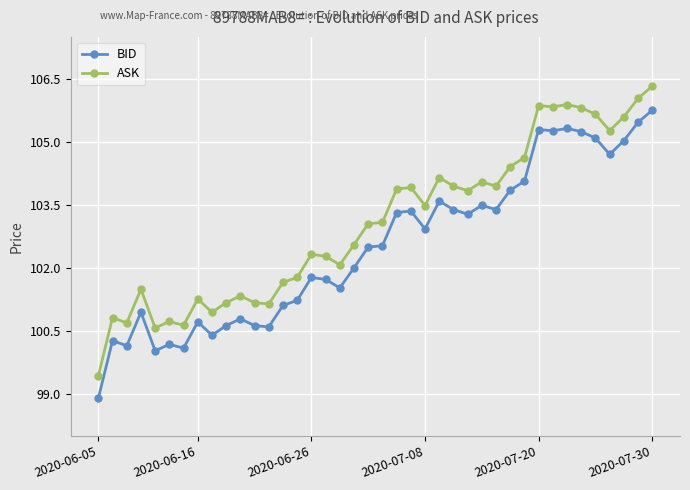

What is the average value of the ASK series?

103.1